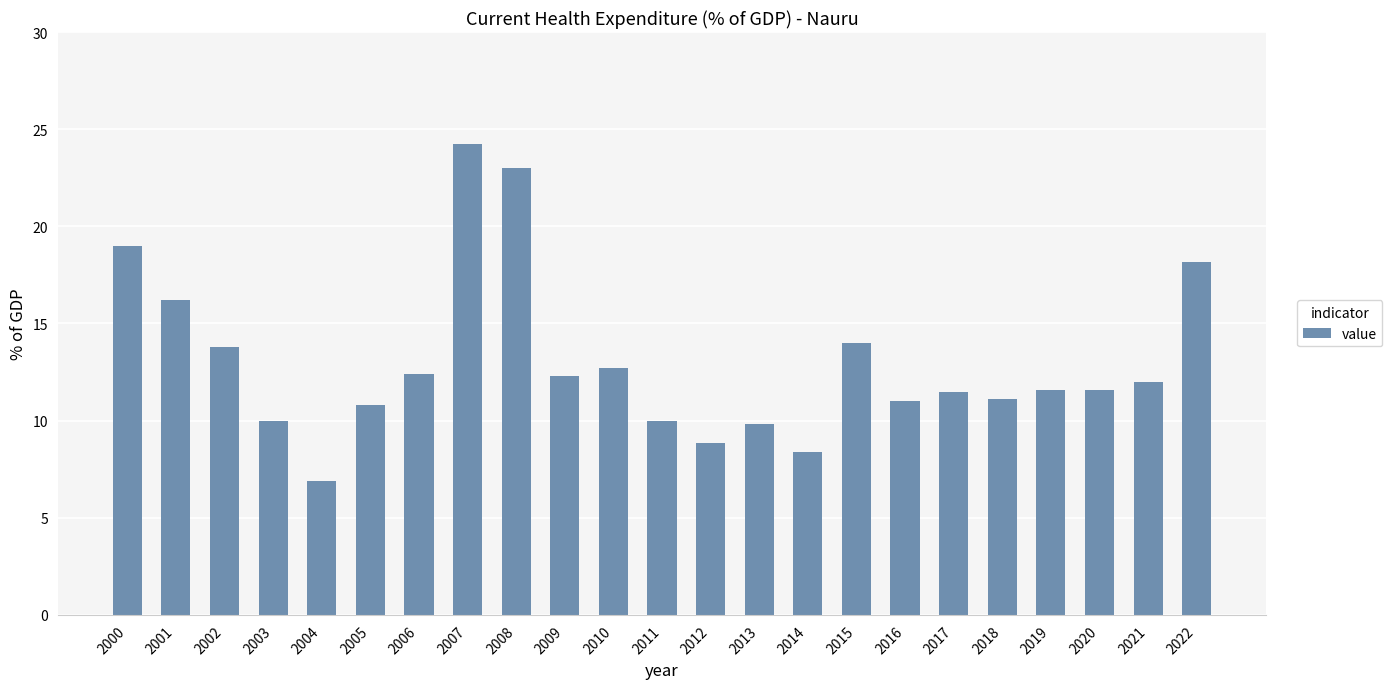

What is the difference between the values at 2006 and 2007?

11.8